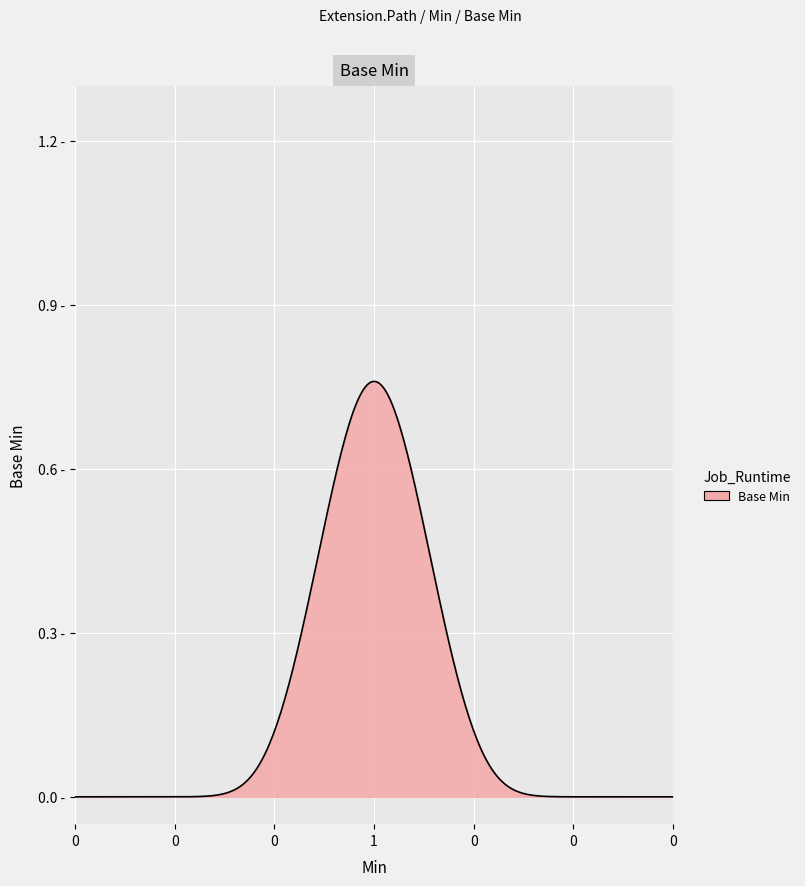

Is this an area chart (filled region under the line)?

Yes